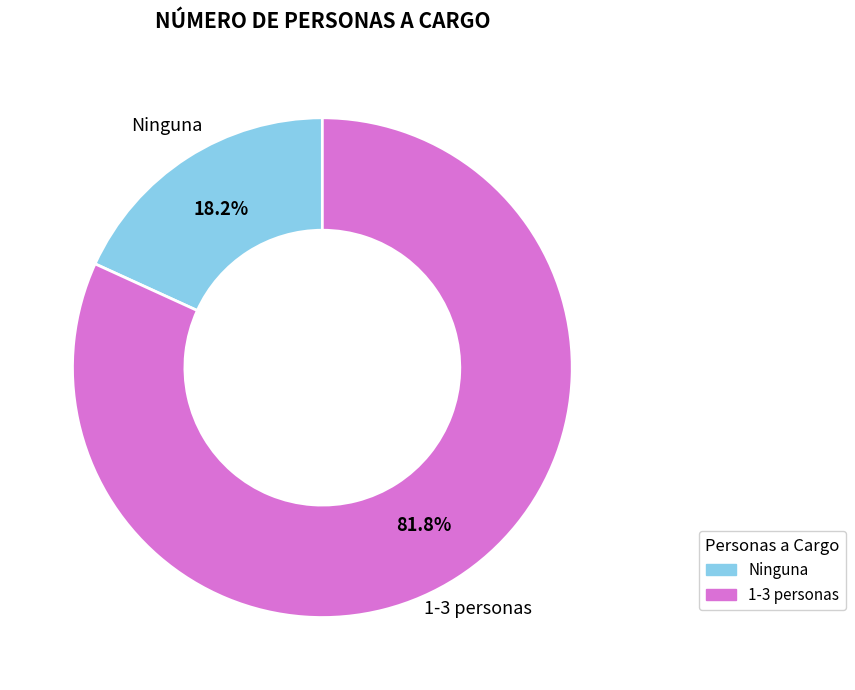

How many segments does this pie chart have?

2